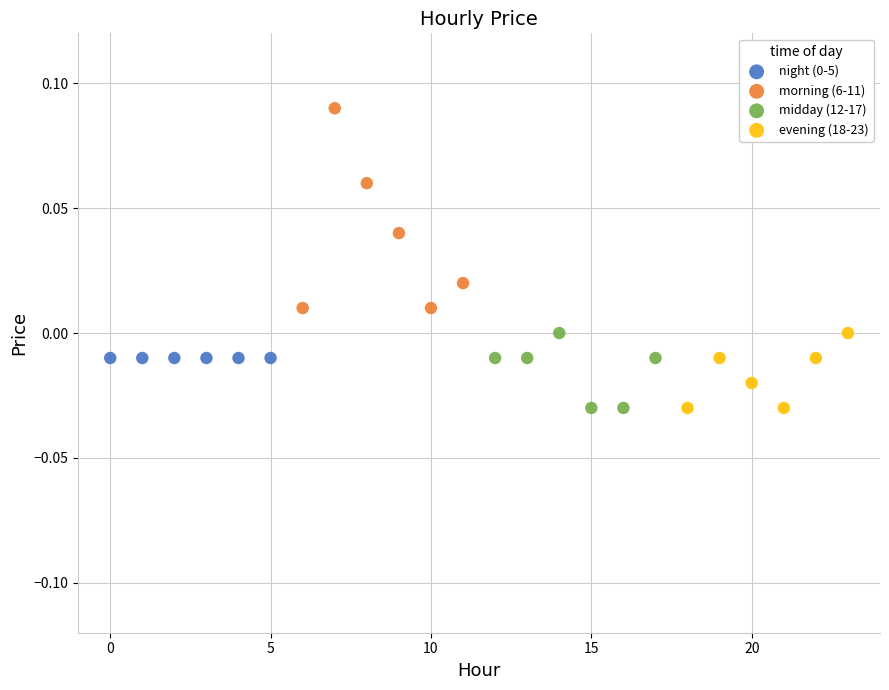

Which series reaches the maximum Y coordinate?

morning (6-11)